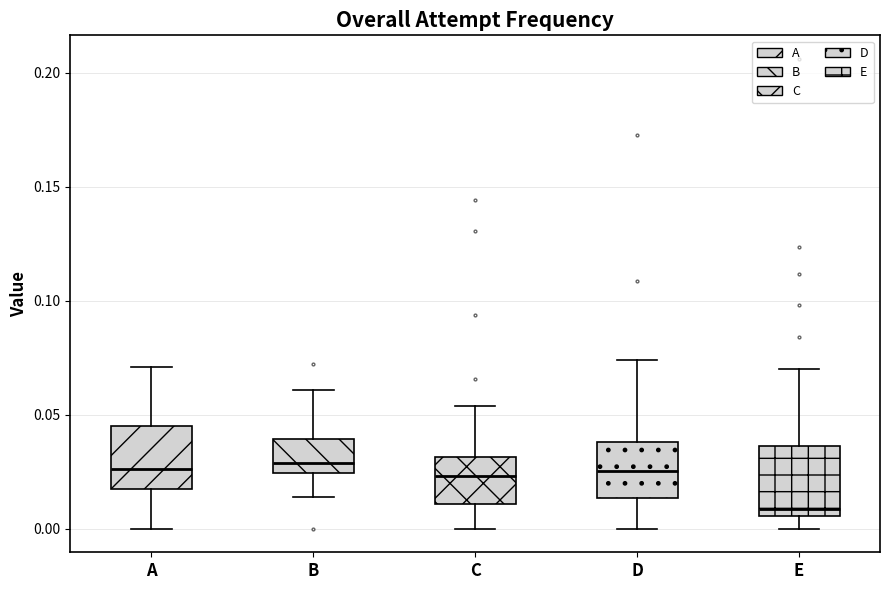

Where does the median line of the box for D sit on the y-axis? The values are not printed on the chart, so give them approximately, as read against the axis.

0.025